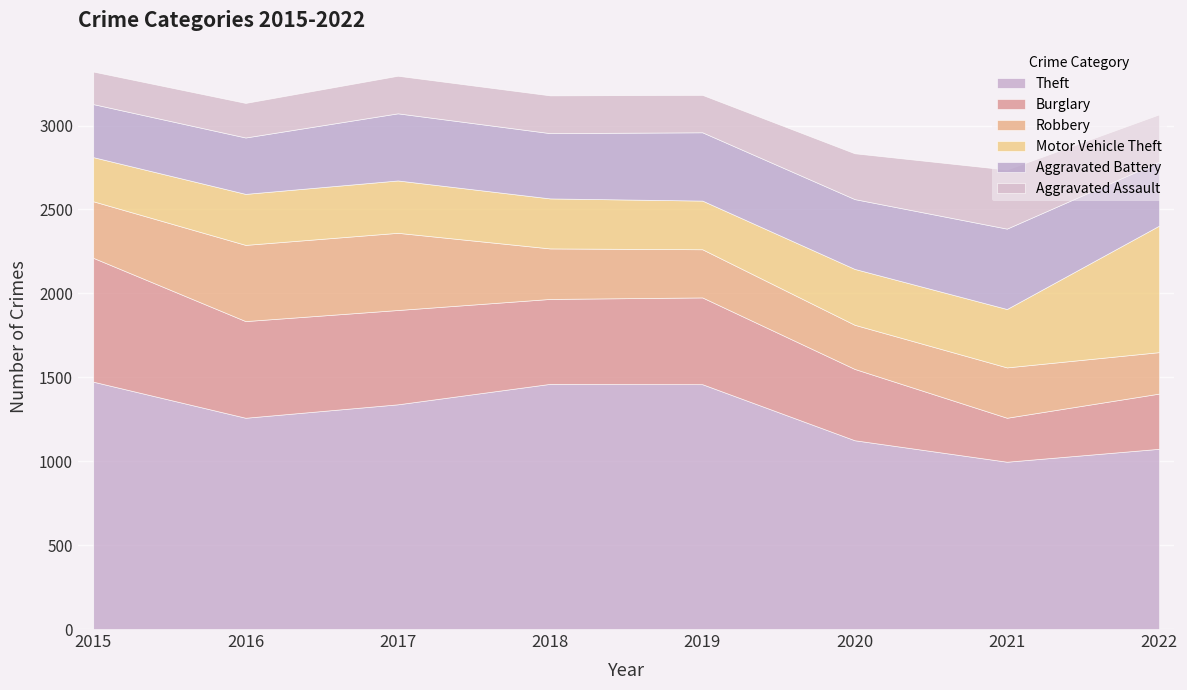

What is the spread (max minus min) of values at 2015?

1280